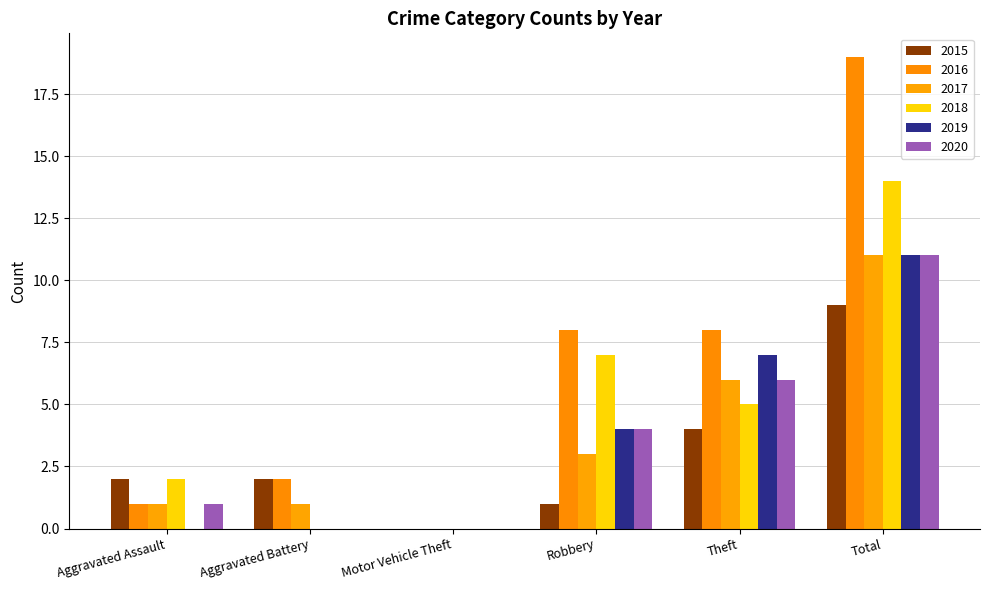

How many groups of bars are there?

6